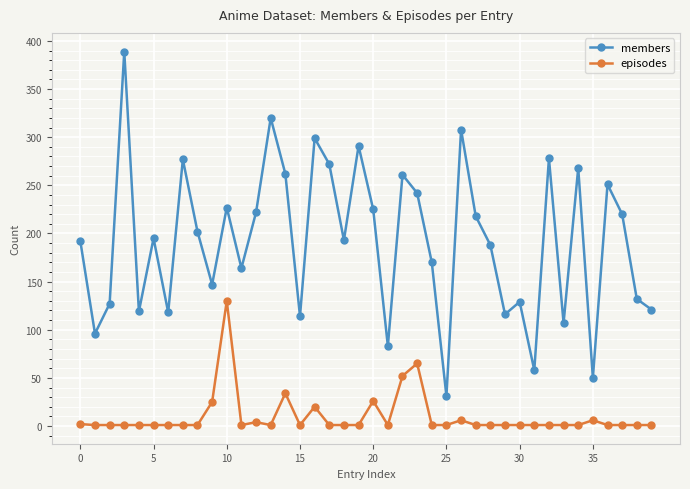

True or false: episodes and members cross at least once.

False